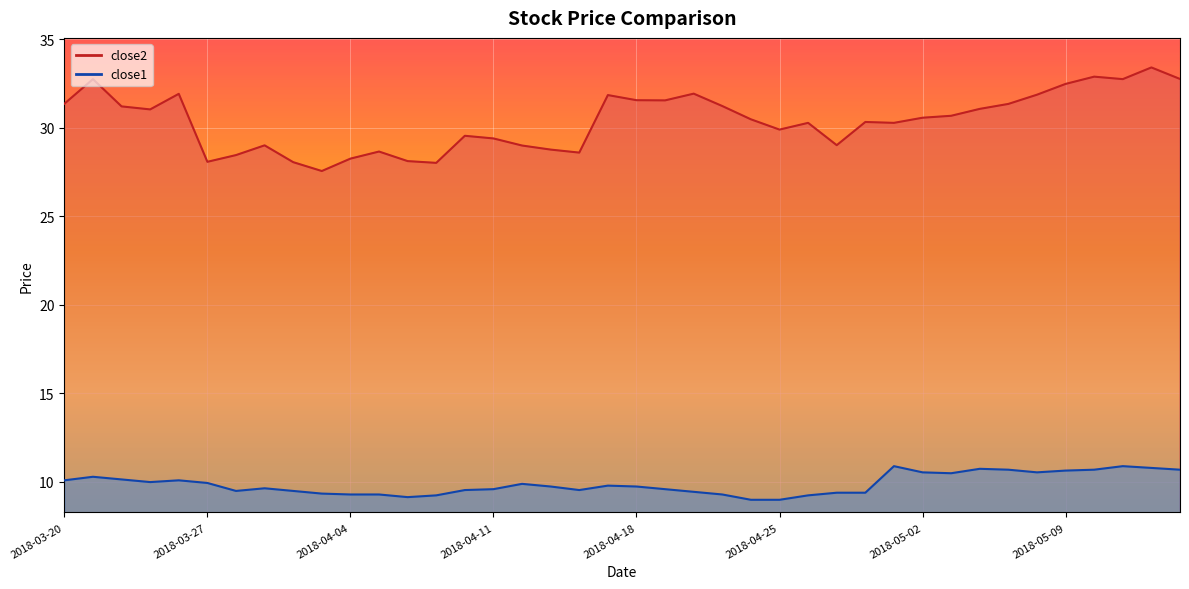

Which series has the largest range (max minus min)?

close2